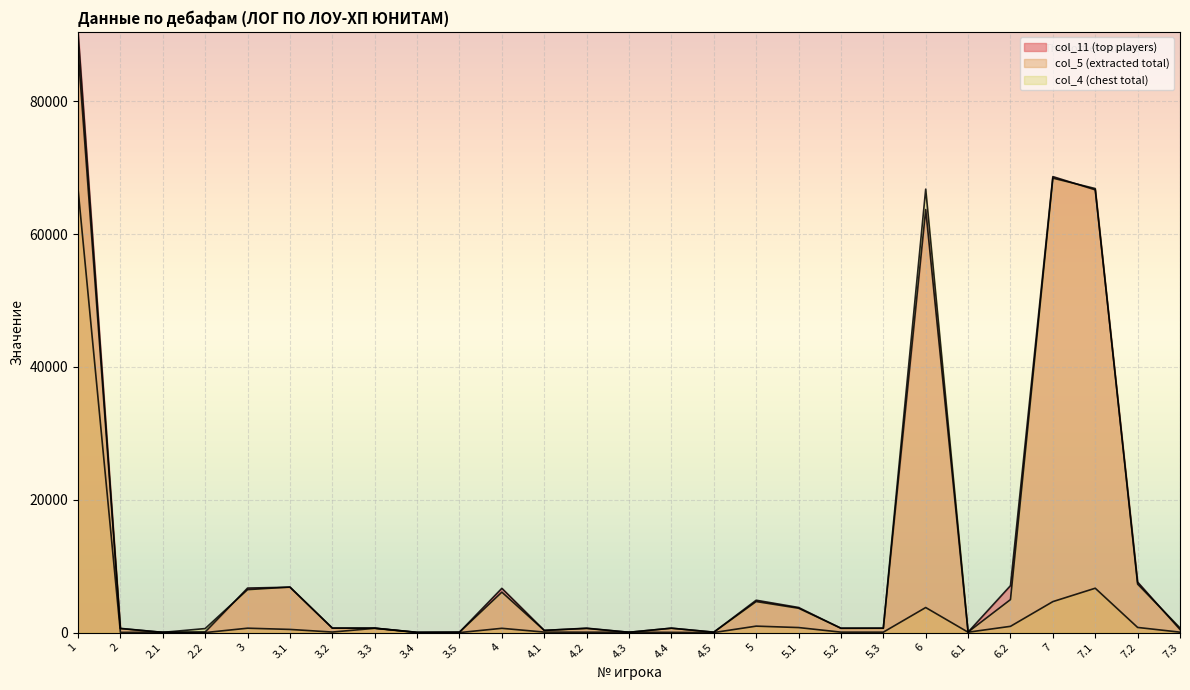

Which has a higher value, 2.1 or 4.2?

4.2